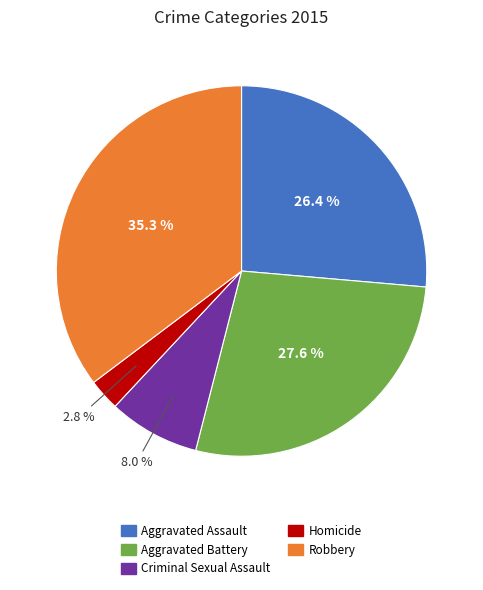

Which category has the smallest portion of the pie?

Homicide